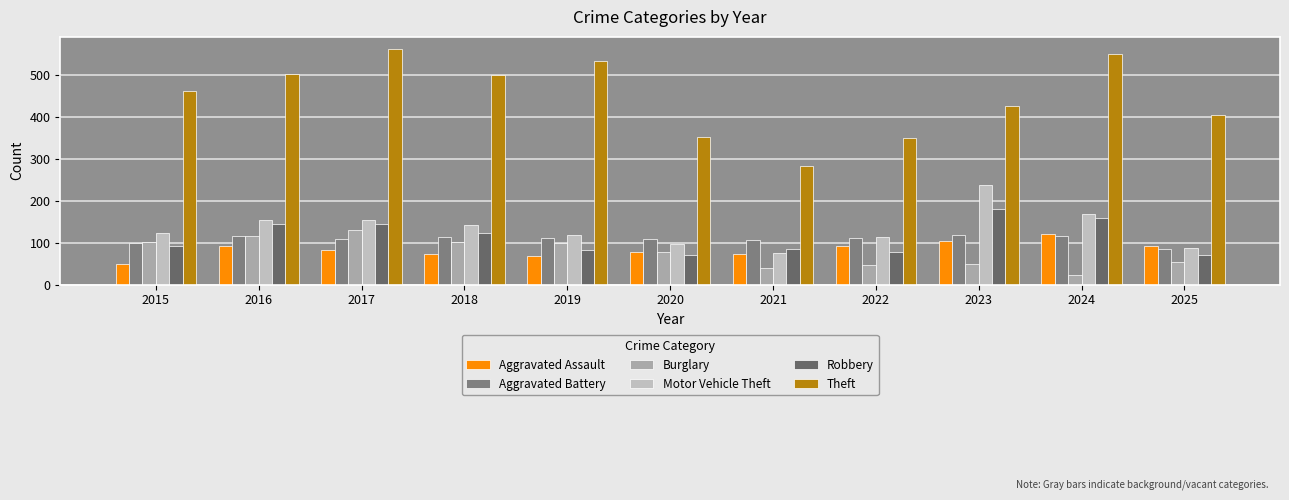

Rank the series by their maximum value, from lowest to highest.

Aggravated Battery, Aggravated Assault, Burglary, Robbery, Motor Vehicle Theft, Theft